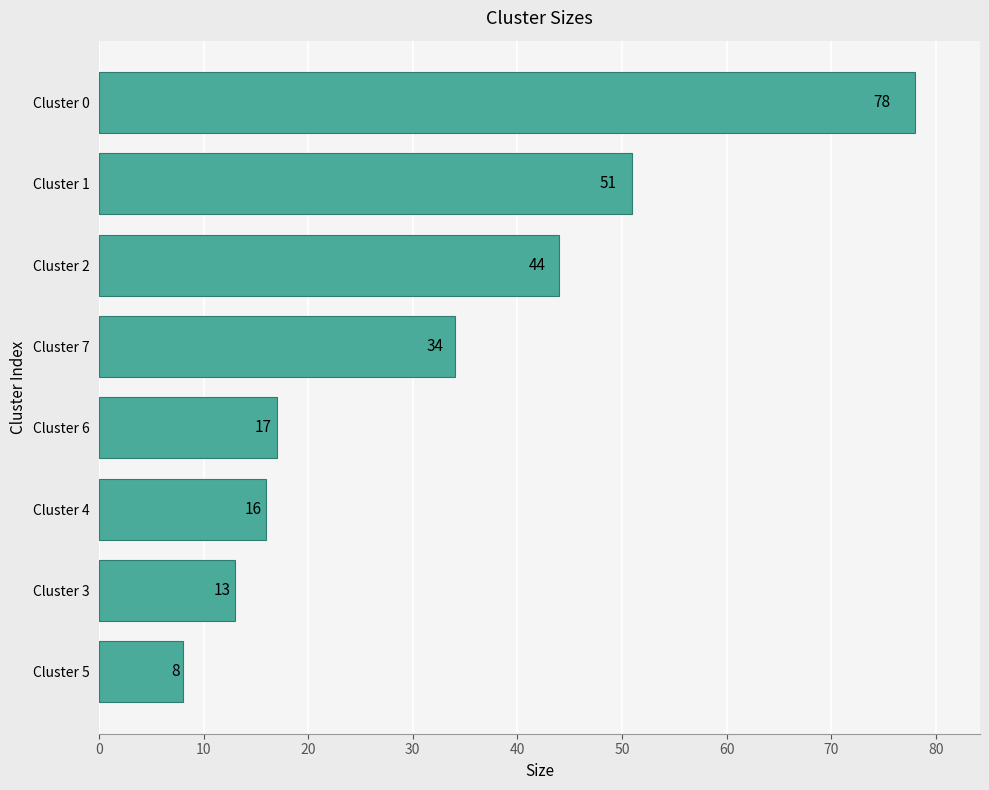

How many bars are there in total?

8